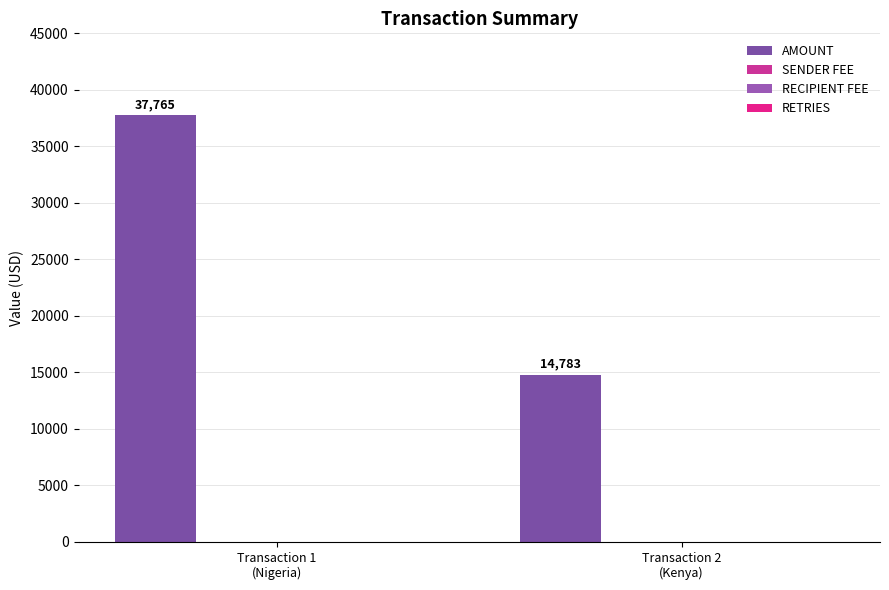

How many categories are shown in the chart?

2